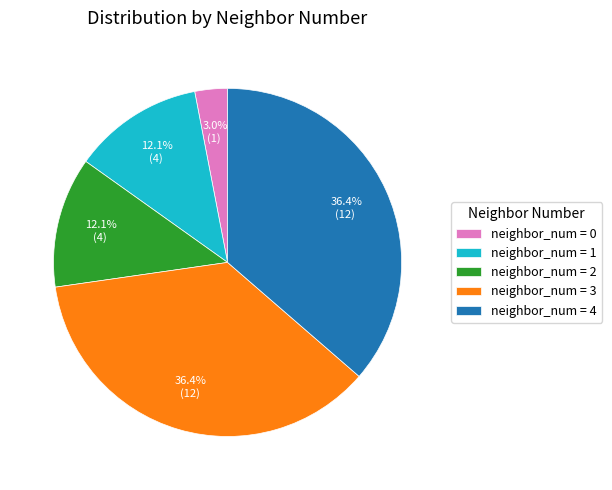

Is the sum of neighbor_num = 1 and neighbor_num = 3 greater than half?

No